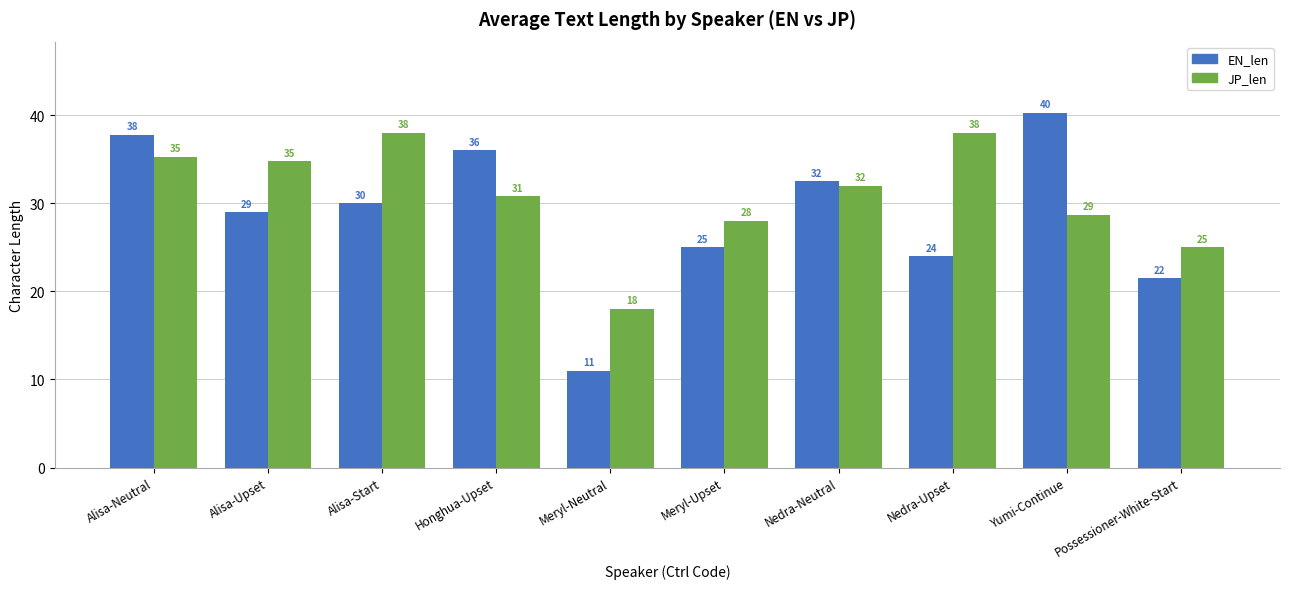

How many categories are shown in the chart?

10